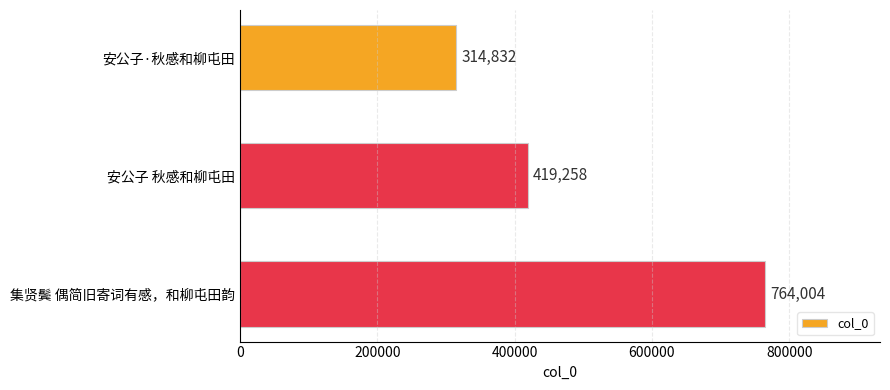

Reading top to bottom, what are all the values shown in this chart?

314832	419258	764004